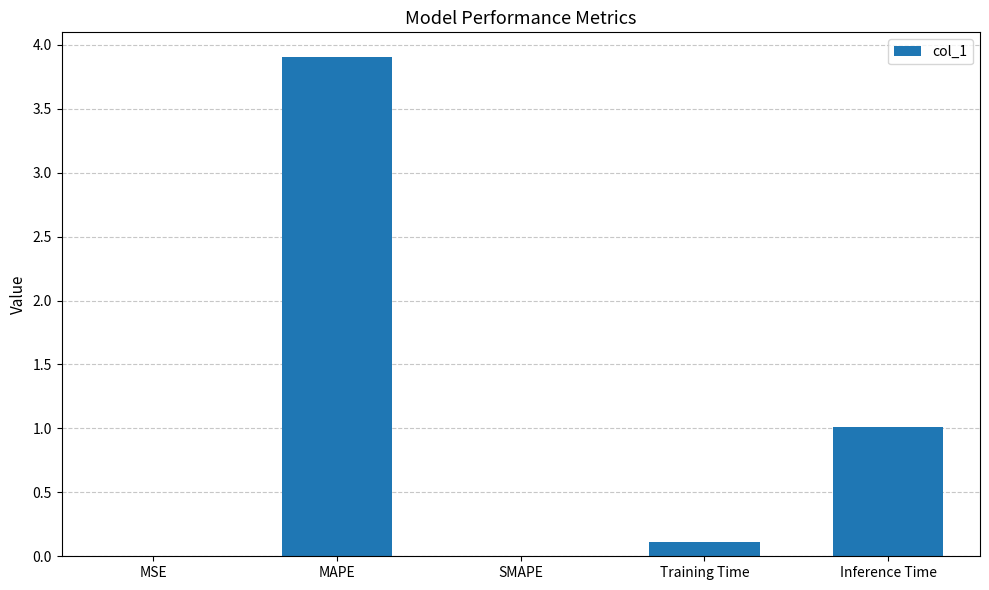

The value at Inference Time is 1.0. True or false?

True